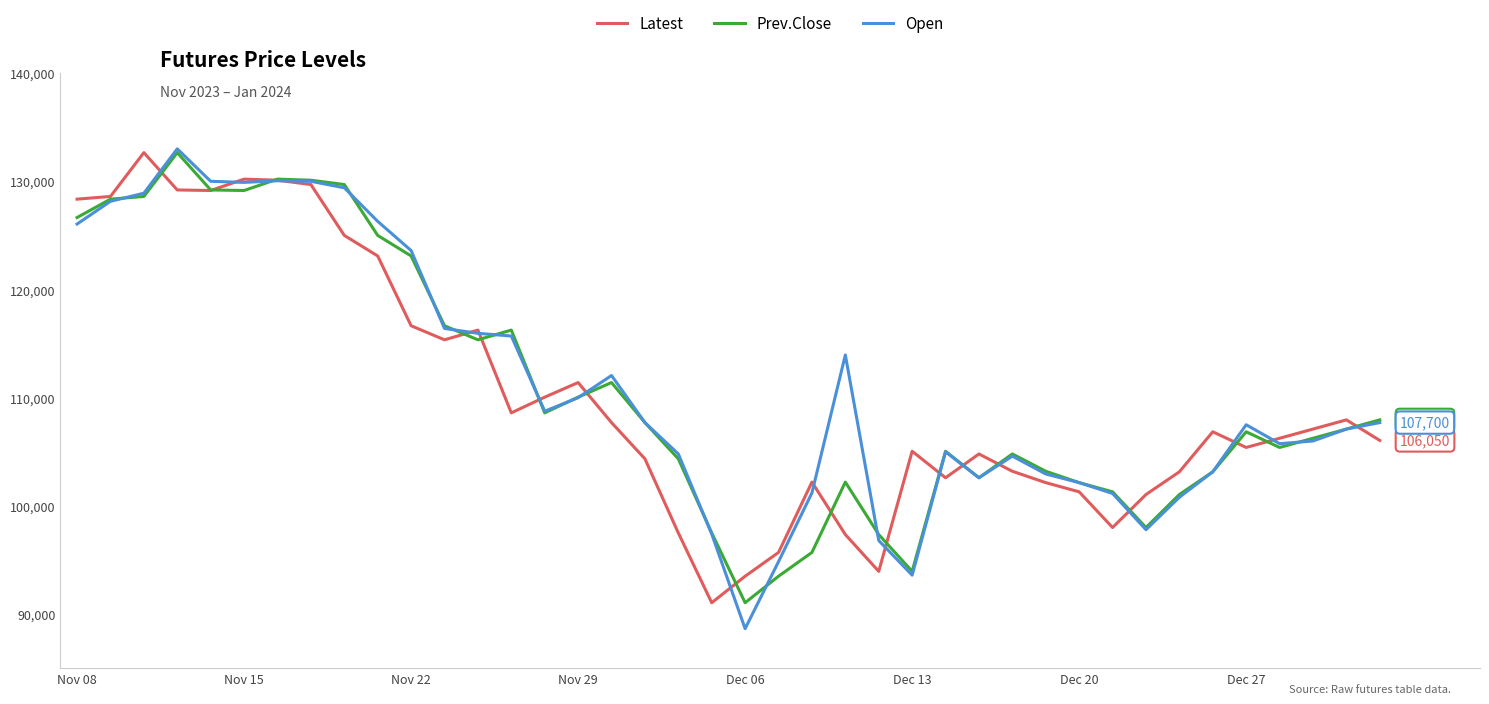

What is the maximum value for Latest?

132650